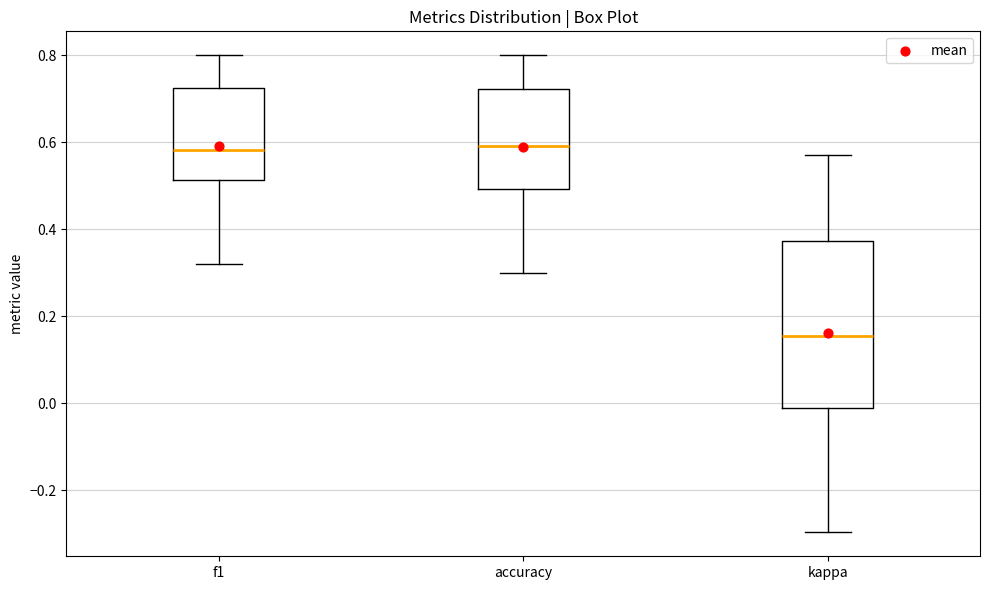

Comparing the boxes themselves (not the whiskers), which one is the tallest?

kappa